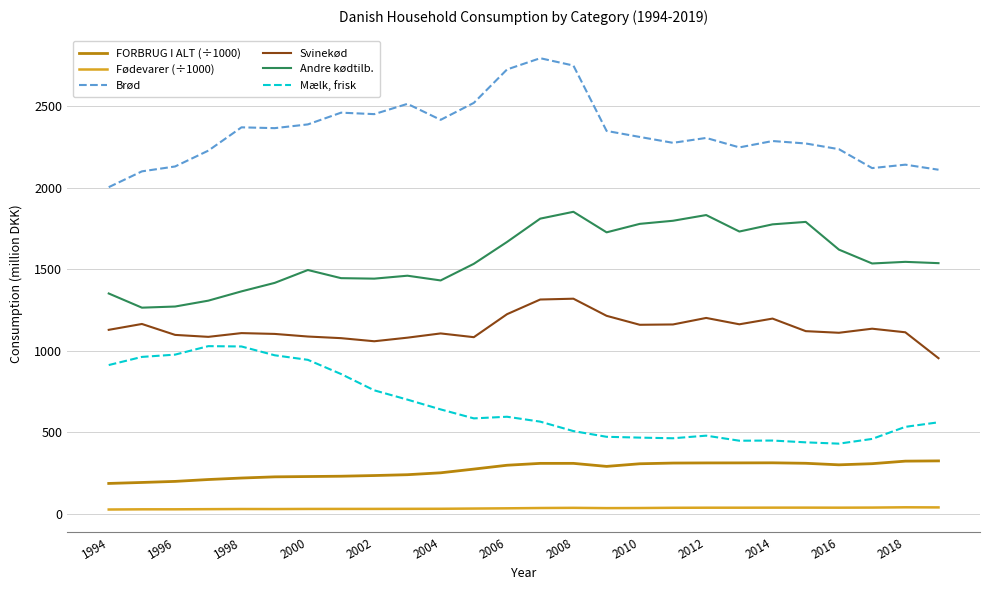

True or false: Andre kødtilb. and Brød cross at least once.

False